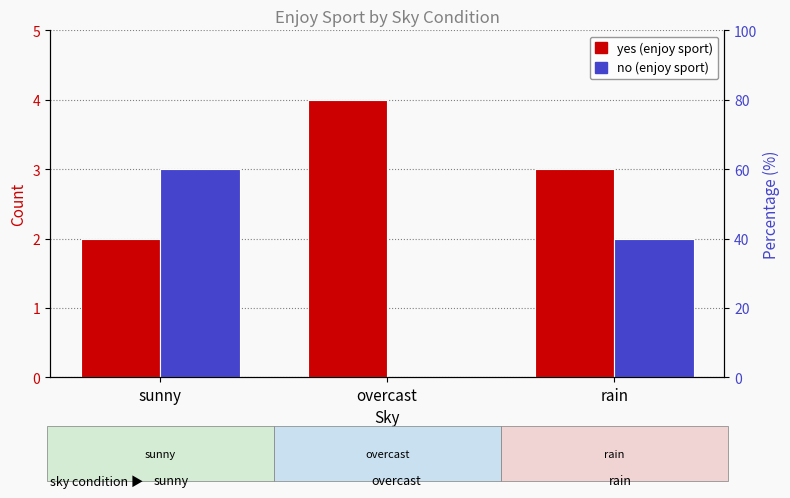

Which series has the widest spread of values?

no